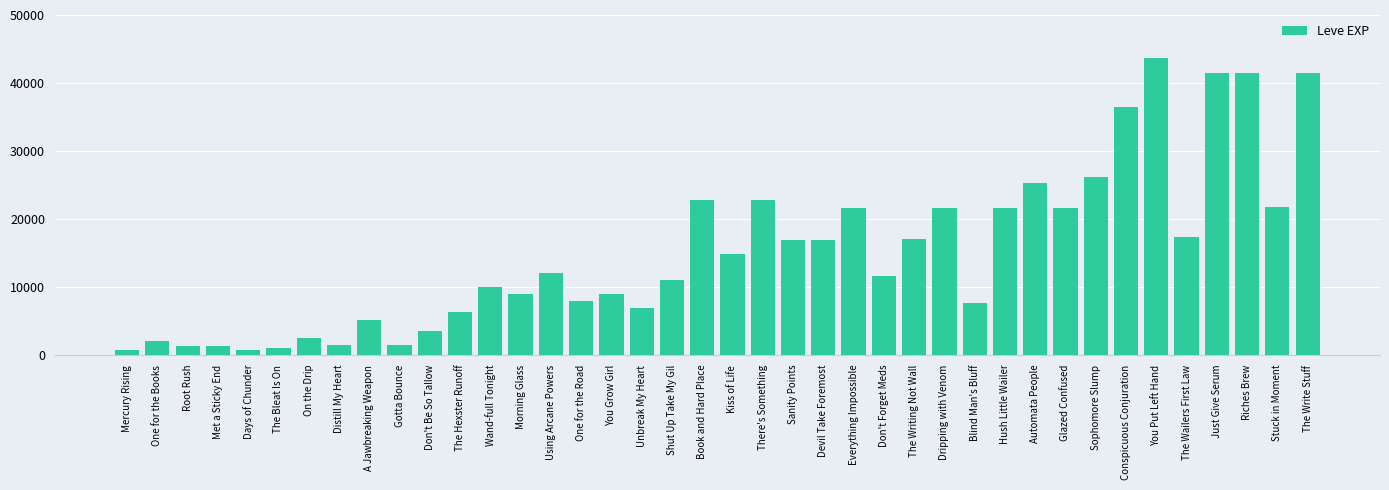

How many values are below 12030?

20